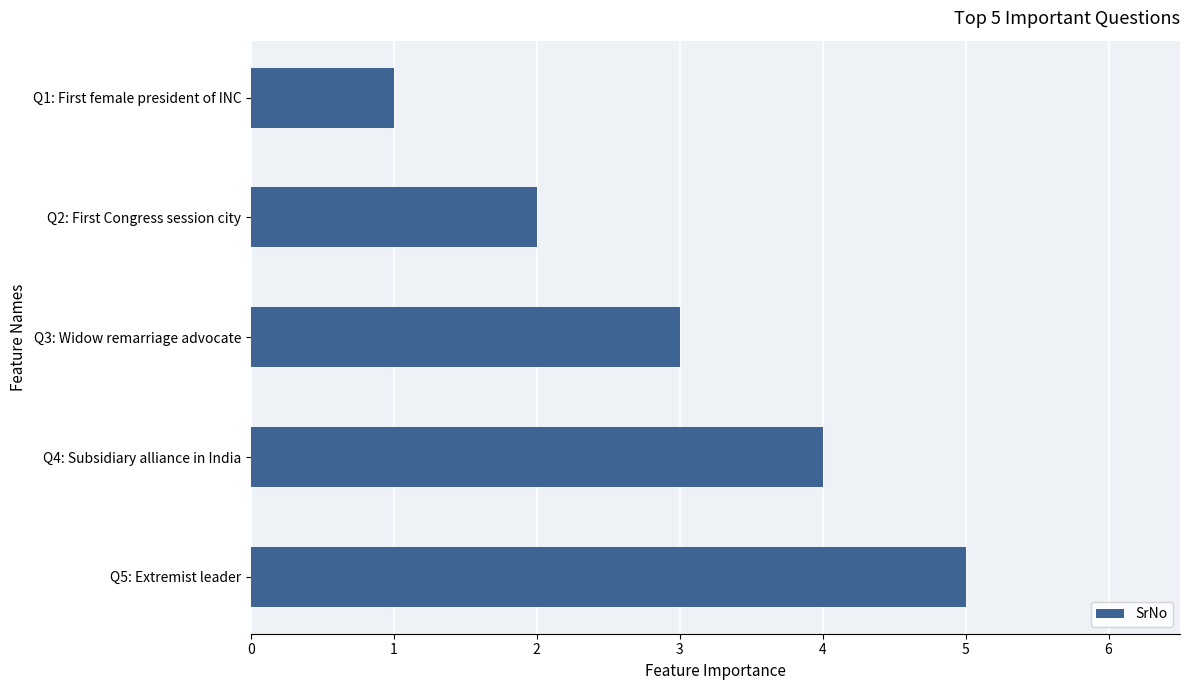

What is the difference between the maximum and minimum values?

4